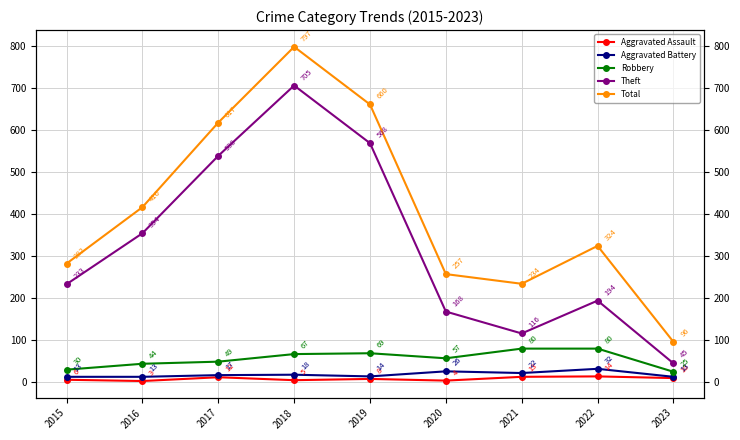

True or false: Robbery has more than 2 interior local peaks.

False